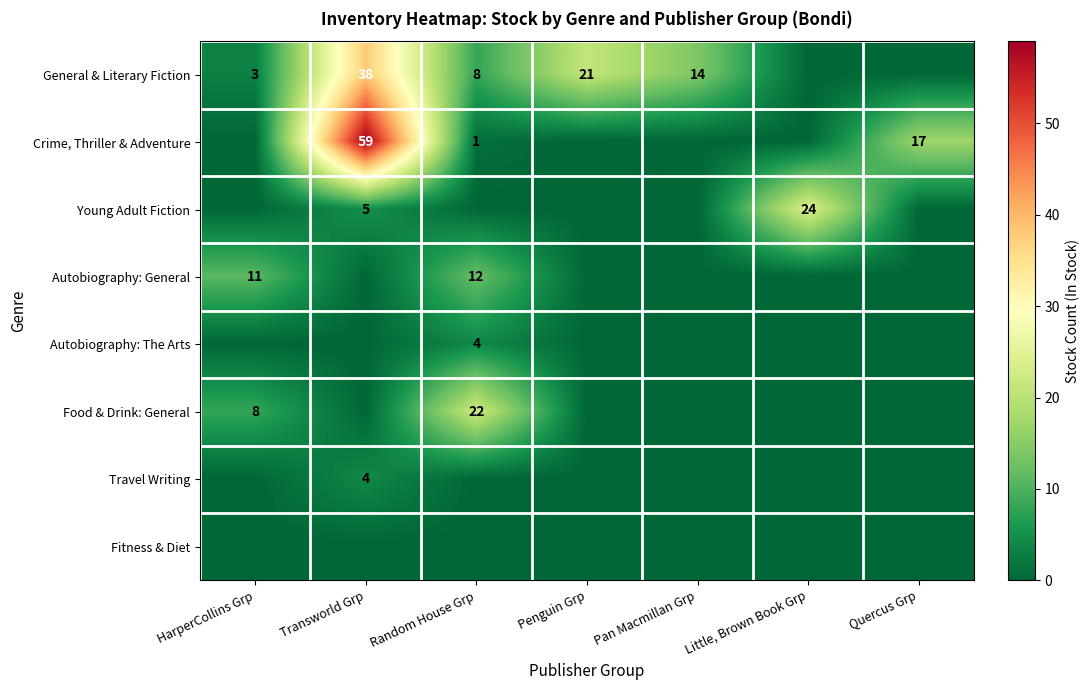

Is the value of Crime, Thriller & Adventure at Quercus Grp greater than the value of Travel Writing at Transworld Grp?

Yes